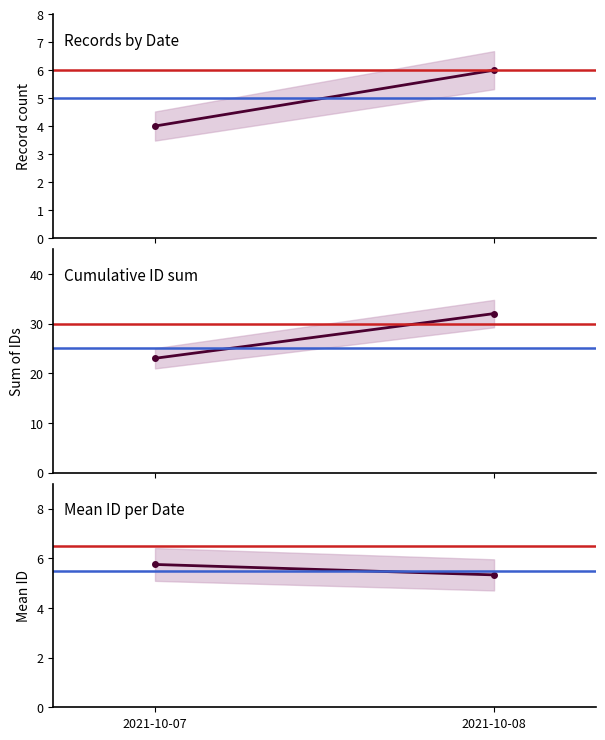

List the series in order of their peak value, highest first.

Cumulative ID sum, Red reference, Records by Date, Mean ID per Date, Blue reference